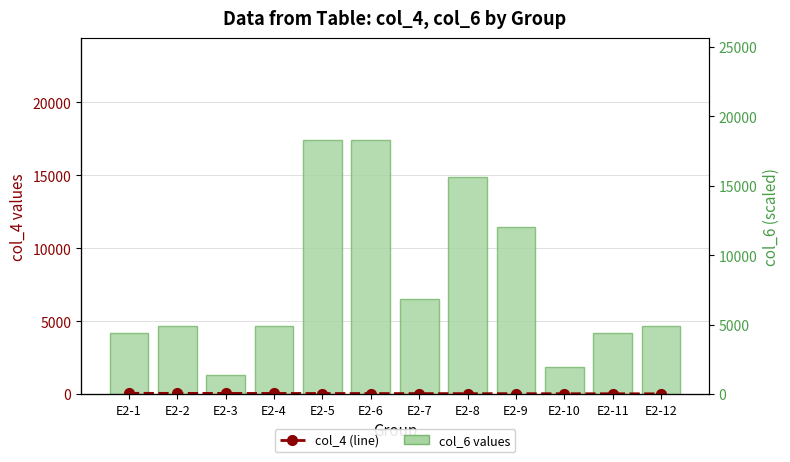

Reading left to right, what are all the values shown in this chart?

col_4 (line): E2-1=56.7	E2-2=53.6	E2-3=50.5	E2-4=47.4	E2-5=44.2	E2-6=41.1	E2-7=38.0	E2-8=34.9	E2-9=31.7	E2-10=28.6	E2-11=25.5	E2-12=22.3
col_6 values: E2-1=4180.0	E2-2=4640.0	E2-3=1340.0	E2-4=4690.0	E2-5=17440.0	E2-6=17430.0	E2-7=6490.0	E2-8=14880.0	E2-9=11440.0	E2-10=1880.0	E2-11=4180.0	E2-12=4640.0